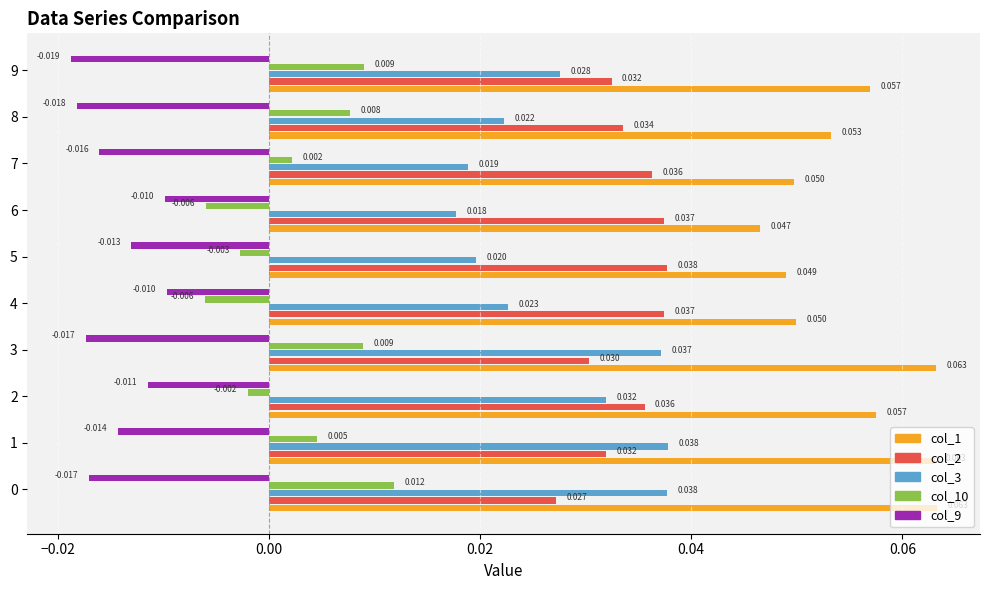

What are all the series names shown in the legend?

col_1, col_2, col_3, col_10, col_9